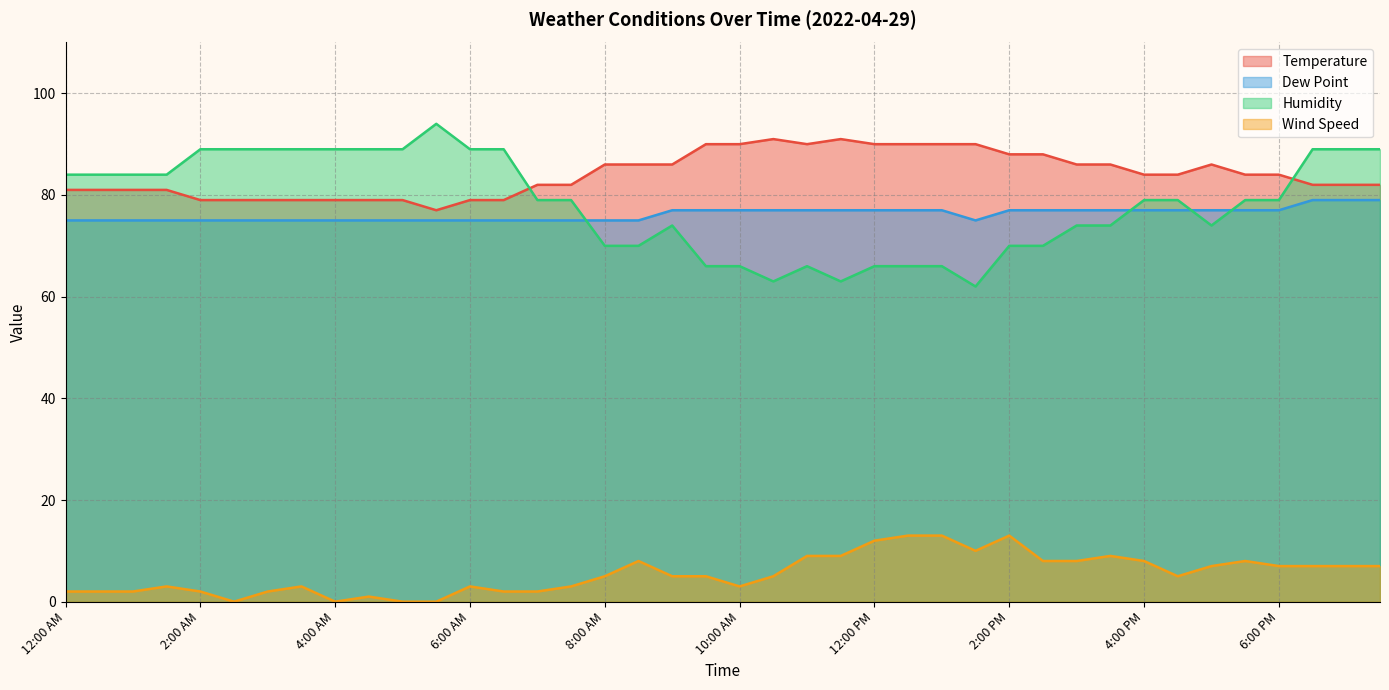

Rank the series at 3:30 AM from lowest to highest value.

Wind Speed, Dew Point, Temperature, Humidity